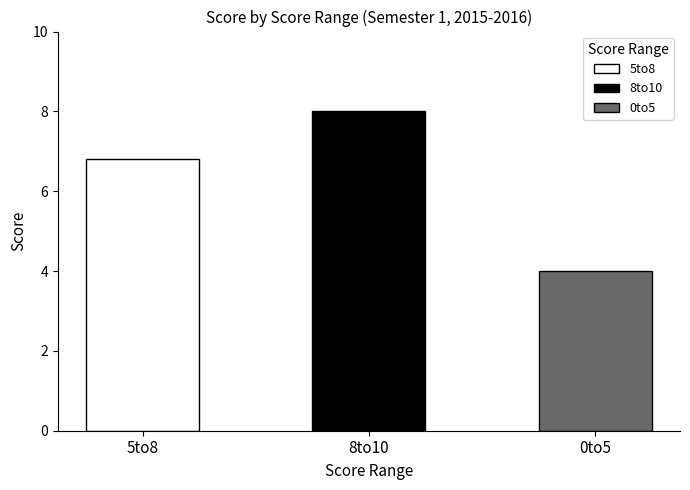

True or false: the data shows 4.0 at 0to5.

True